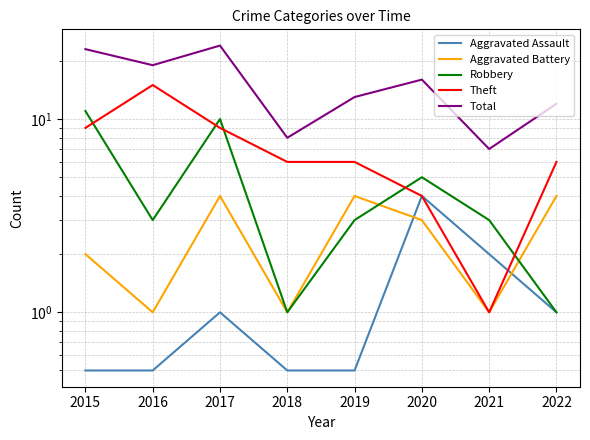

Which series has the widest spread of values?

Total